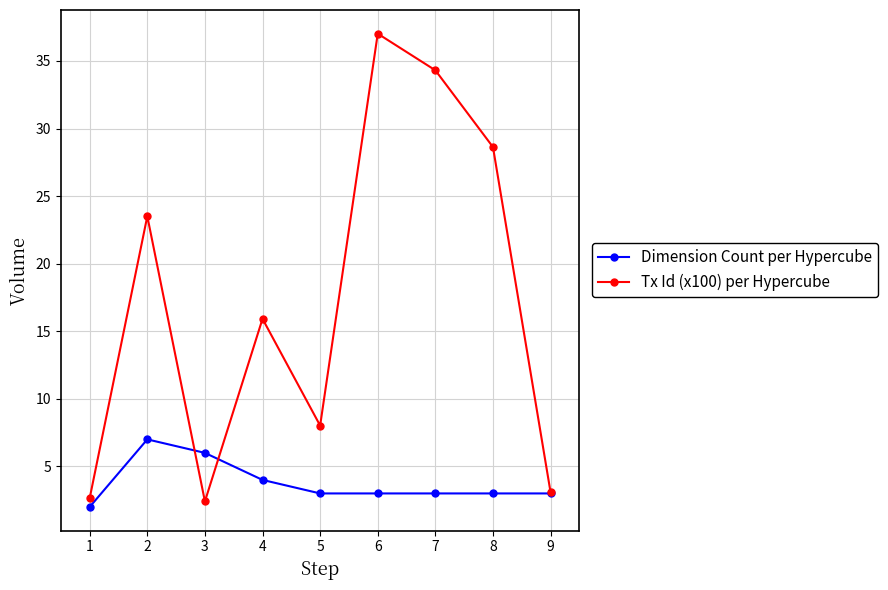

Does the chart display data point markers on the line(s)?

Yes